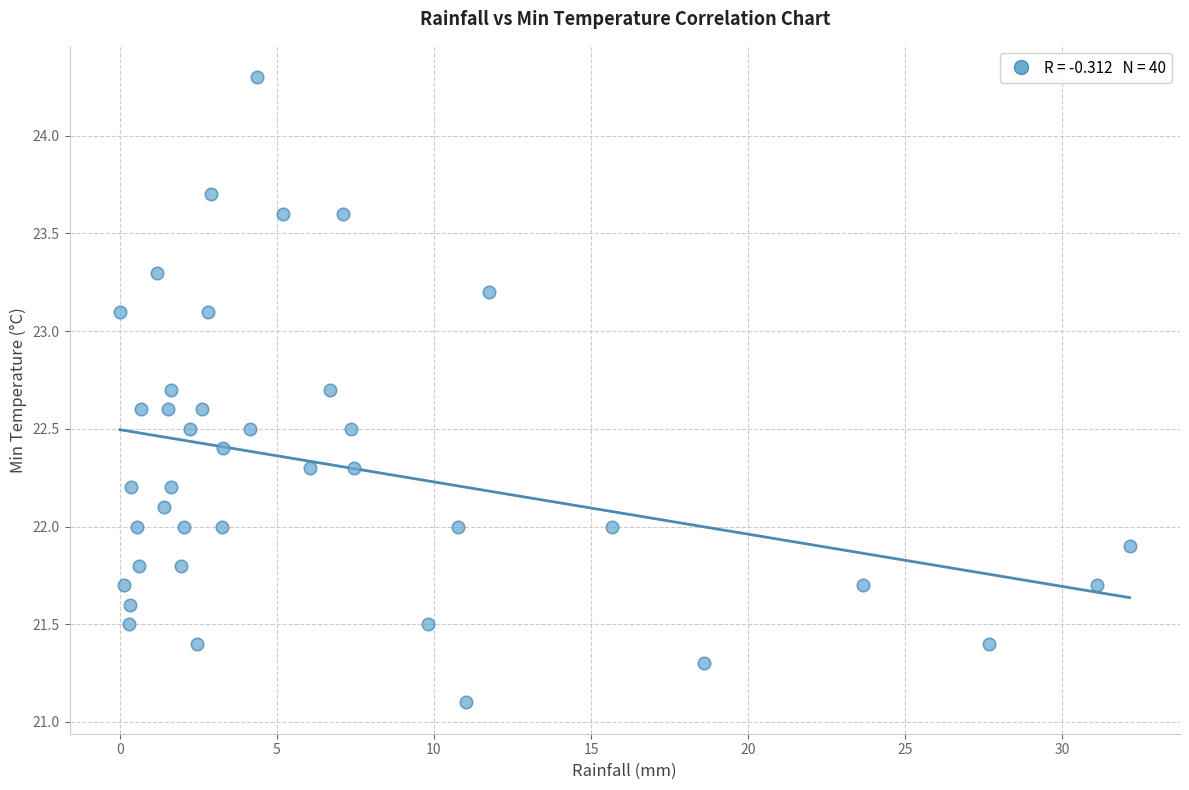

What is the range of X values (max minus min)?

32.1